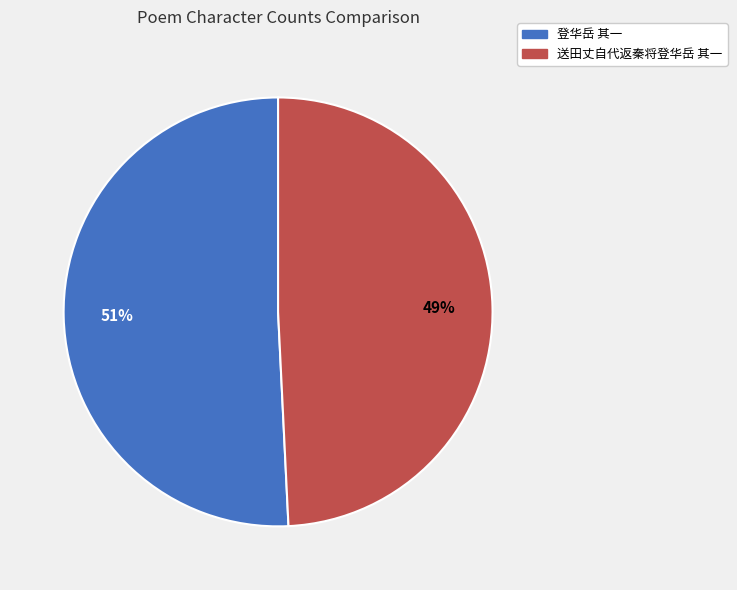

Do 送田丈自代返秦将登华岳 其一 and 登华岳 其一 together represent more than half of the pie?

Yes